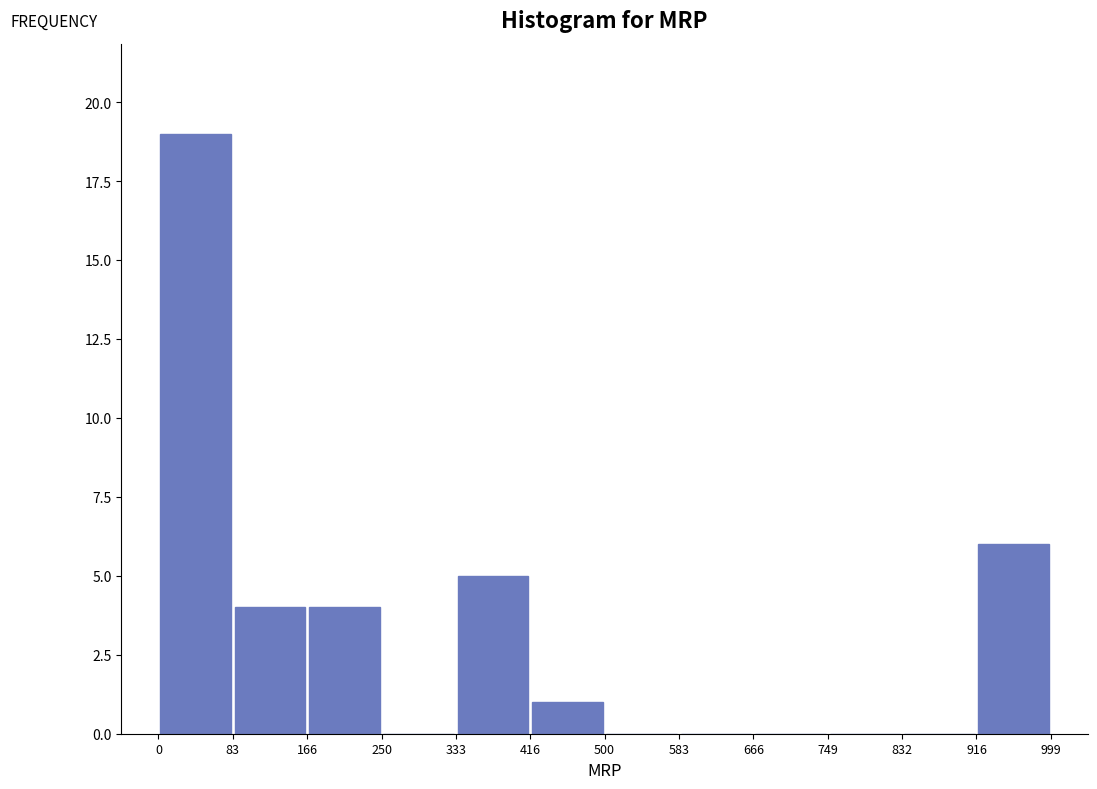

How tall is the bar that spans 333 to 416 on the x-axis? The values are not printed on the chart, so give them approximately, as read against the axis.

5